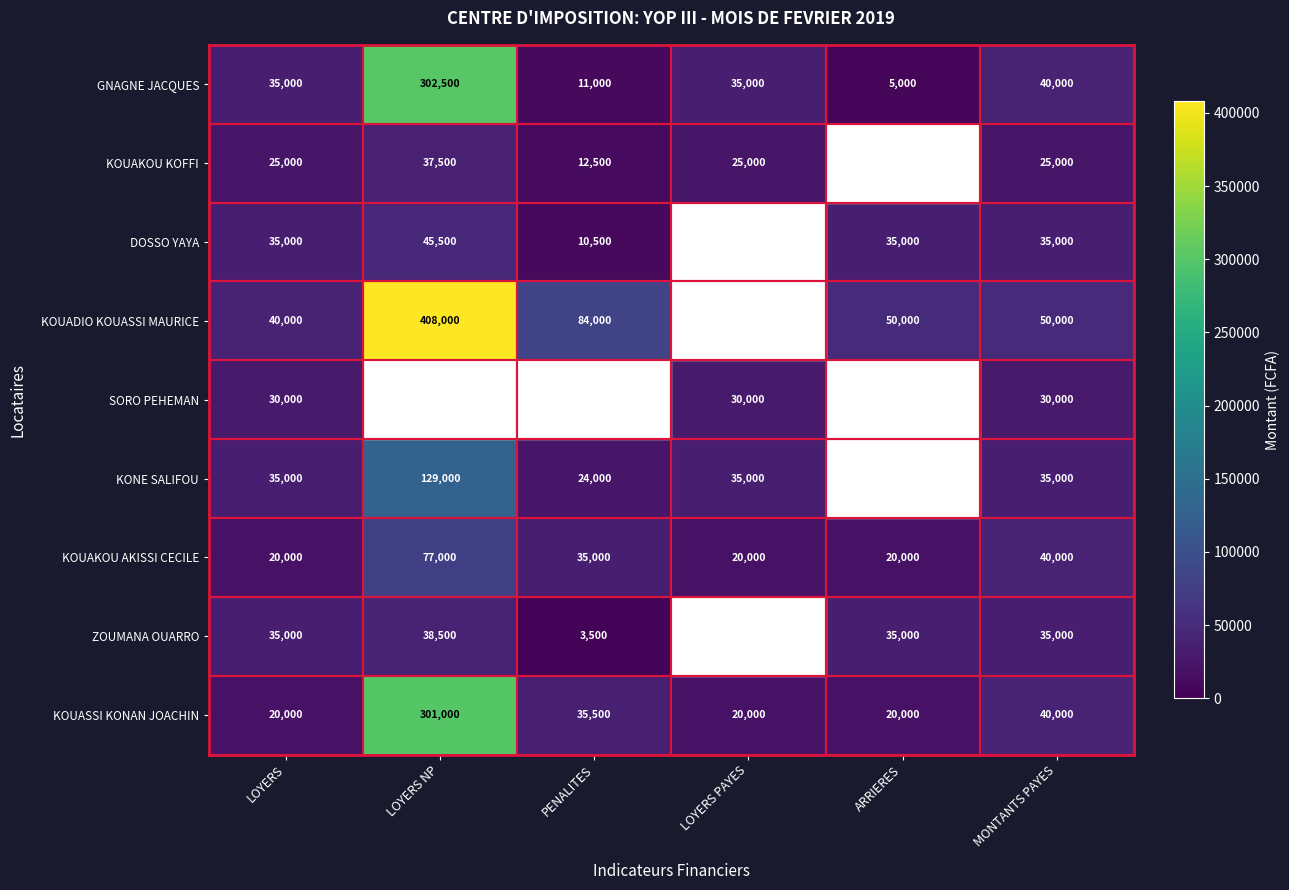

What is the approximate value of KOUAKOU AKISSI CECILE at LOYERS NP?

77000